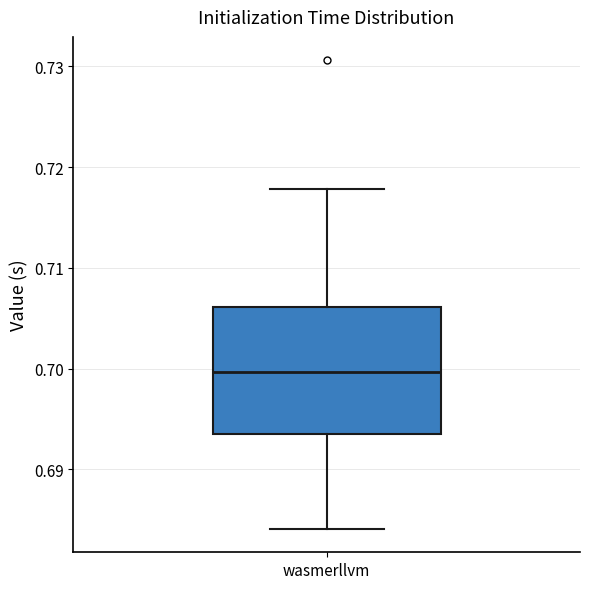

Transcribe this box plot: give where the median line is, the range the box spans, and where the two whiskers end, as read against the y-axis. The values are not printed on the chart, so give them approximately, as read against the axis.

median 0.700, box 0.694 to 0.706, whiskers 0.684 to 0.718